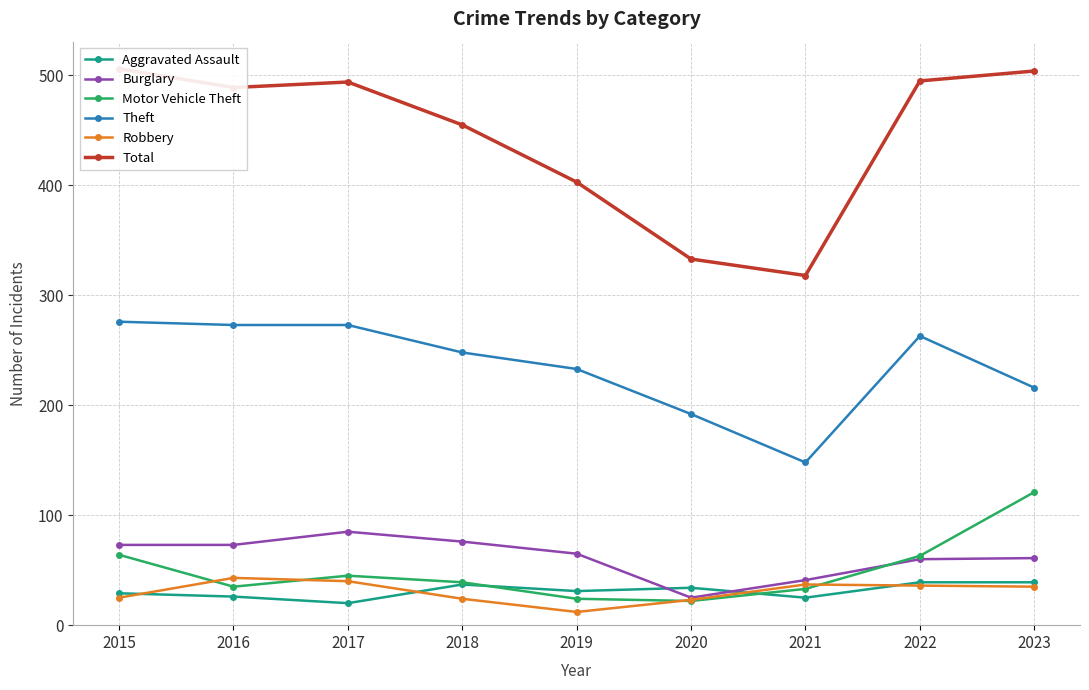

What is the minimum value for Aggravated Assault?

20